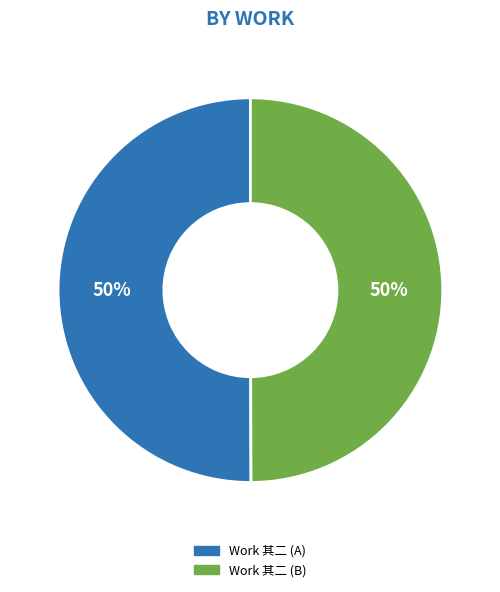

To the nearest percent, what is the average slice percentage?

50%